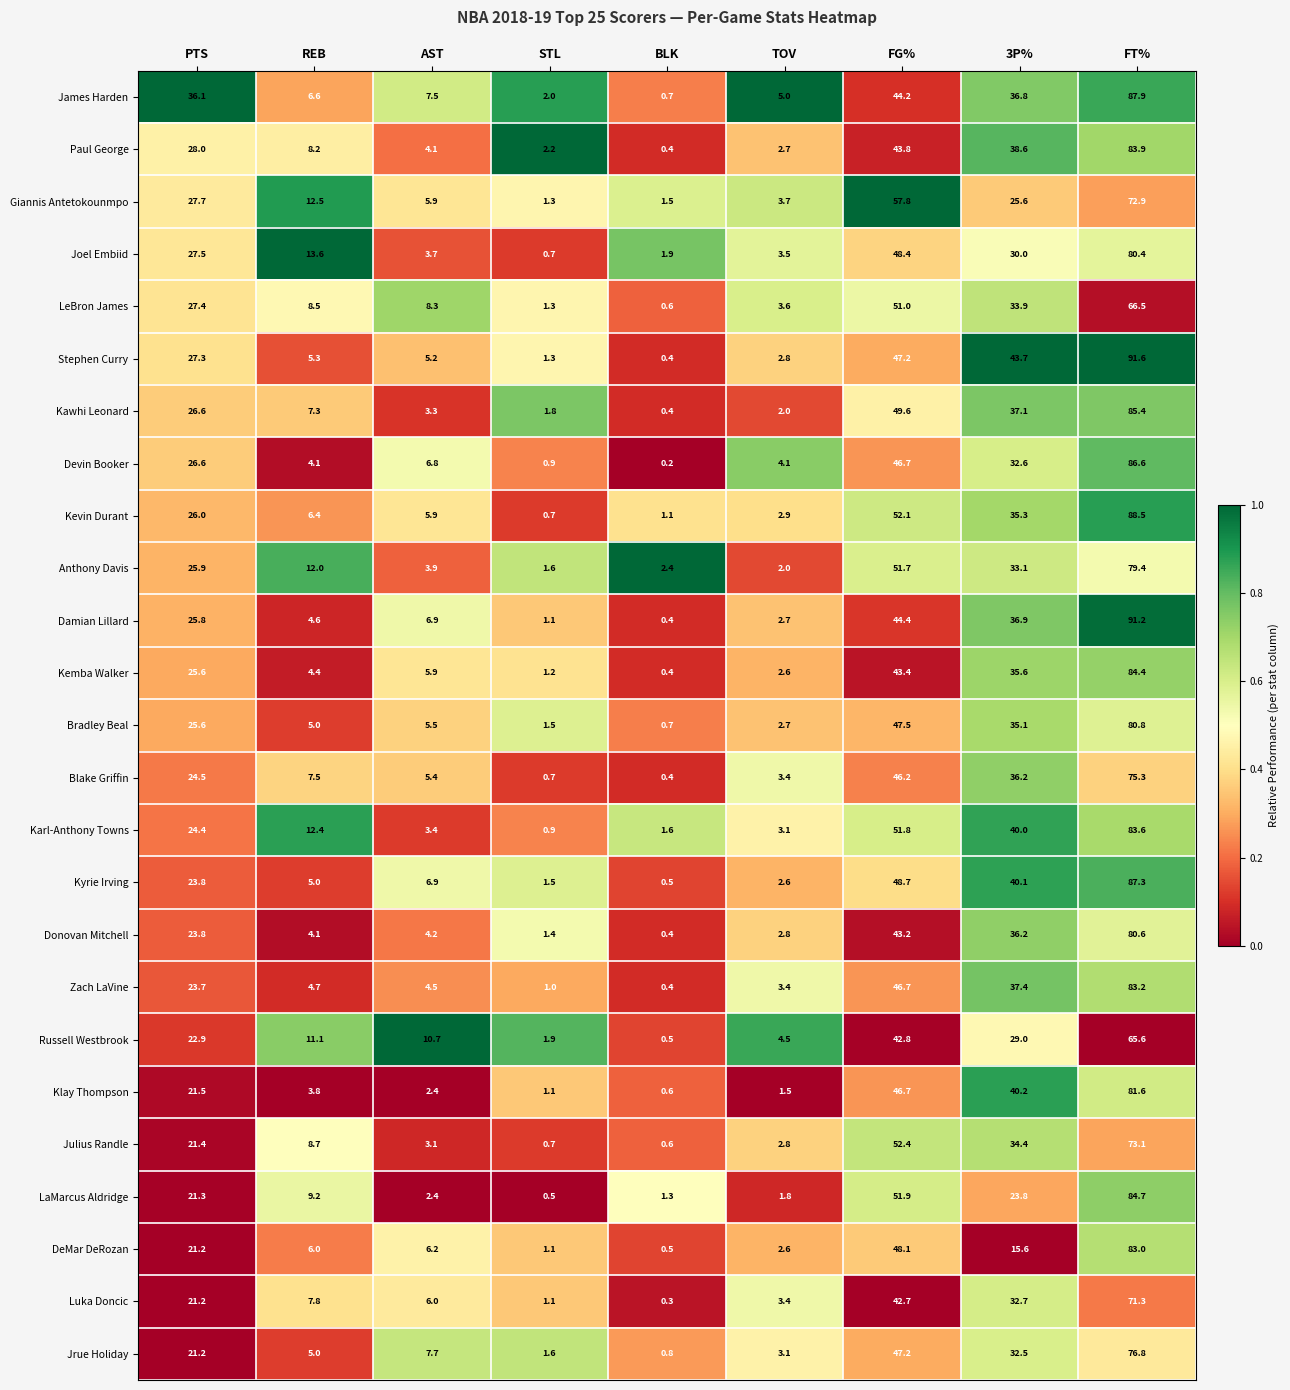

Which series changed the most between 3P% and FT%?

DeMar DeRozan